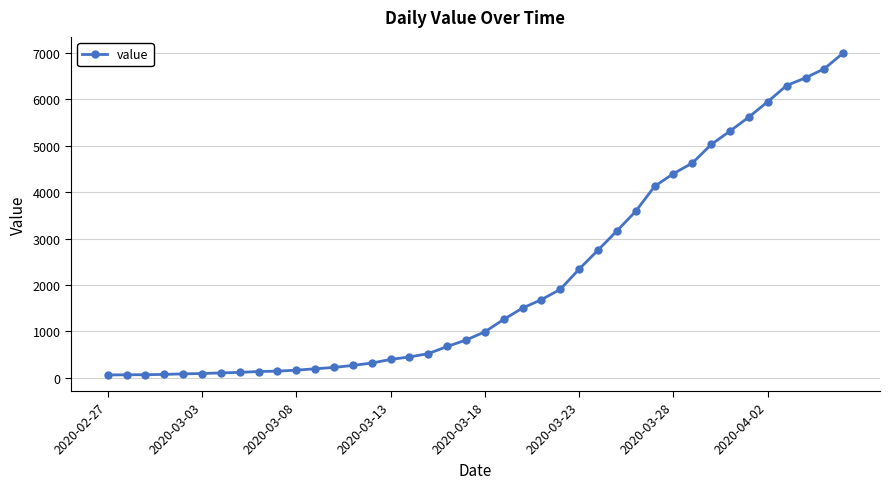

What is the difference between the maximum and second lowest values?

6927